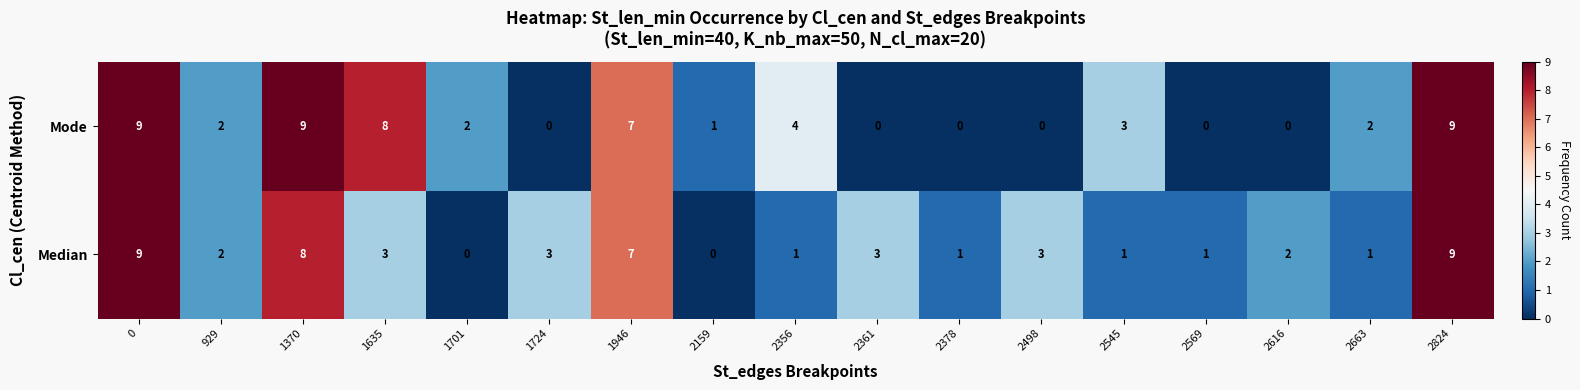

The Median series shows 1 at 2663. True or false?

True